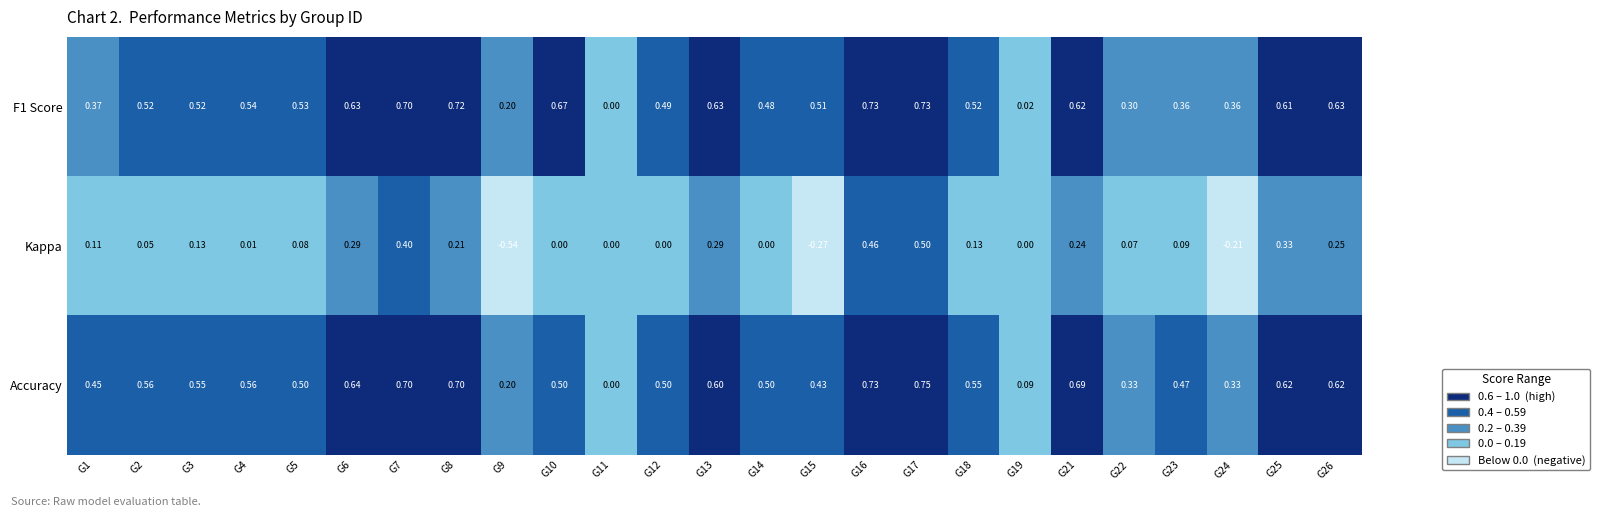

Count the number of data series in this chart.

3